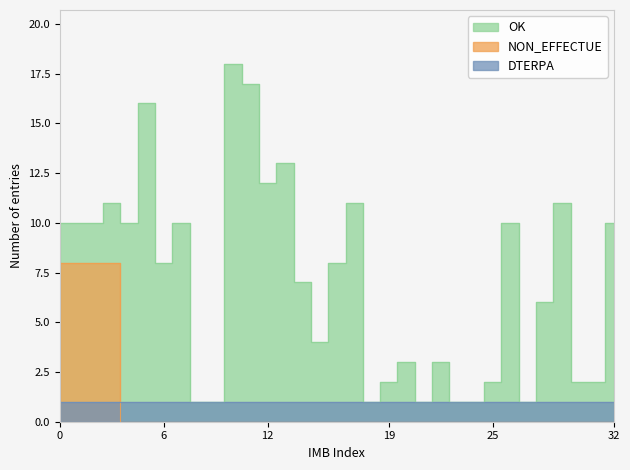

The NON_EFFECTUE series shows -3 at IMB/73011/X/018A. True or false?

False